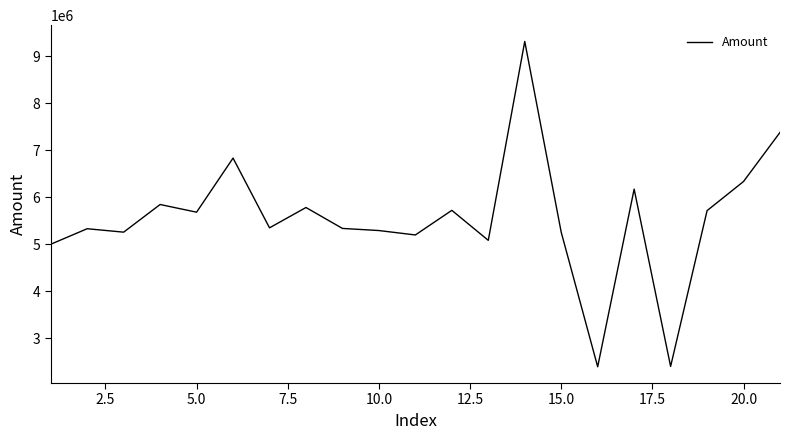

Is this an area chart (filled region under the line)?

No